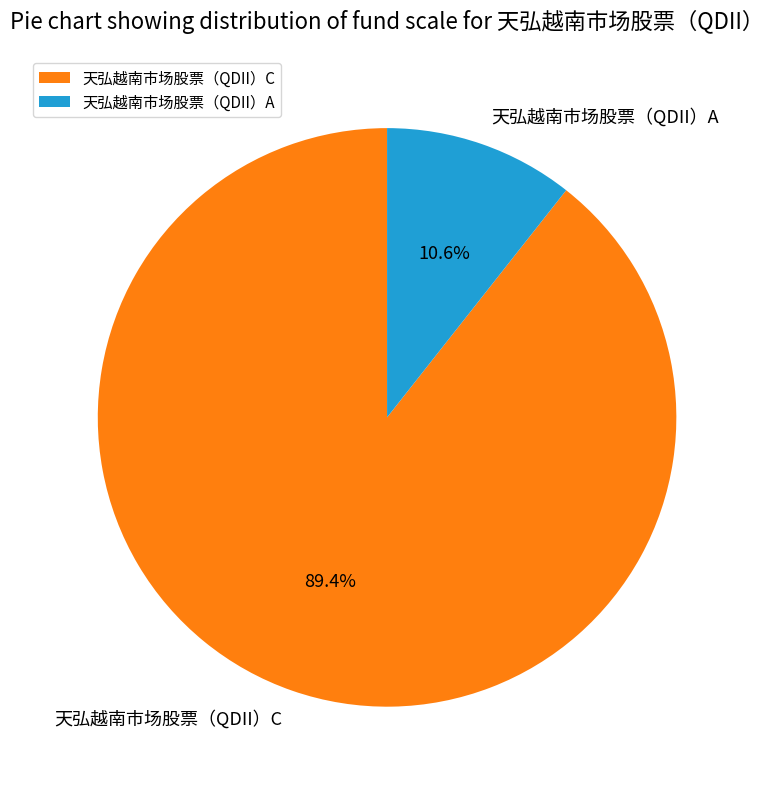

True or false: 天弘越南市场股票（QDII）A accounts for 23% of the total.

False